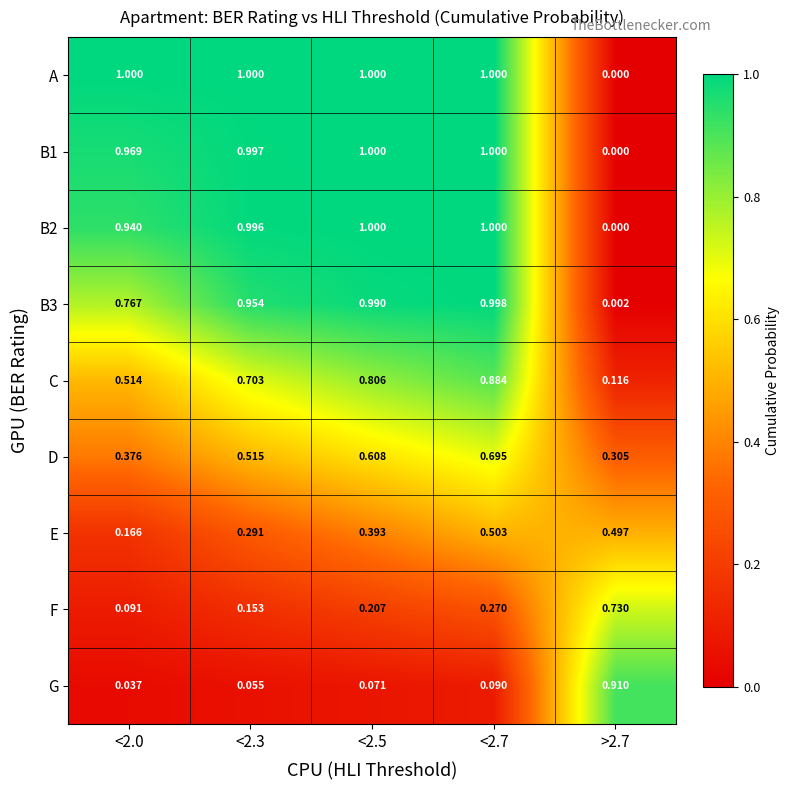

Which series has the largest total across all categories?

A